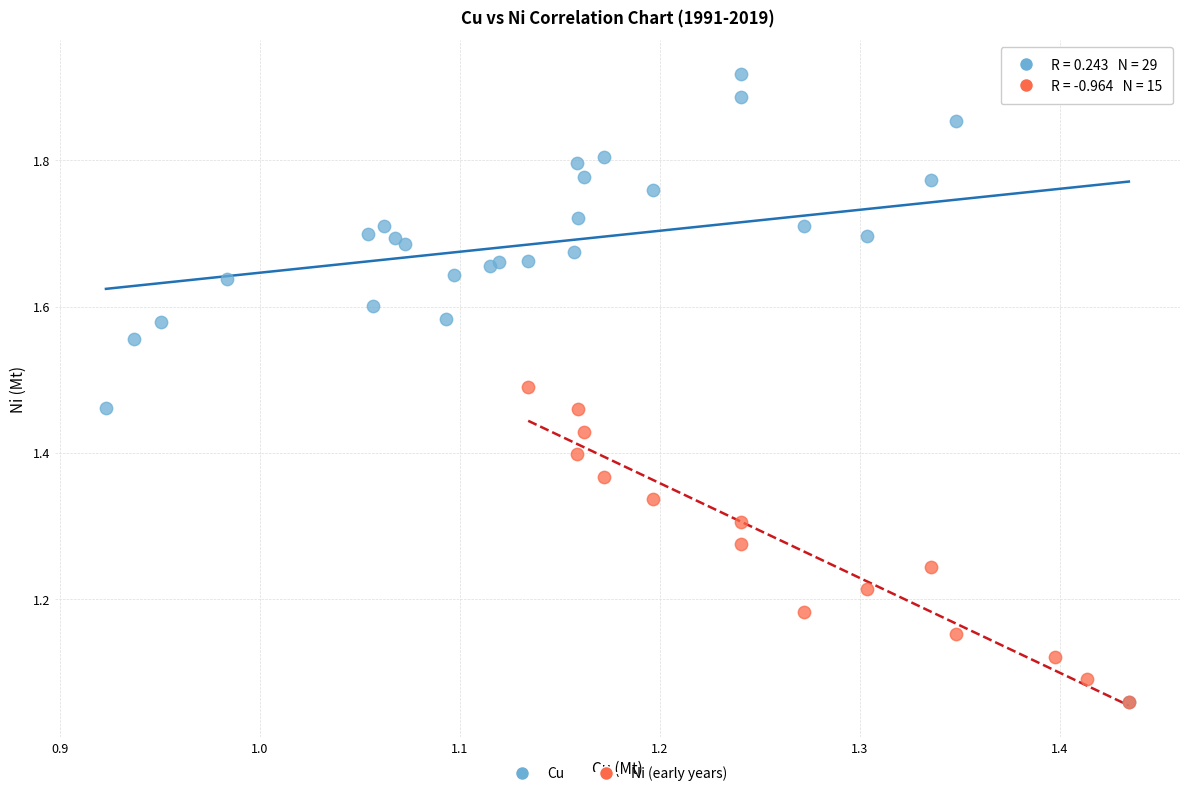

Which series has the widest spread of Y values?

Cu